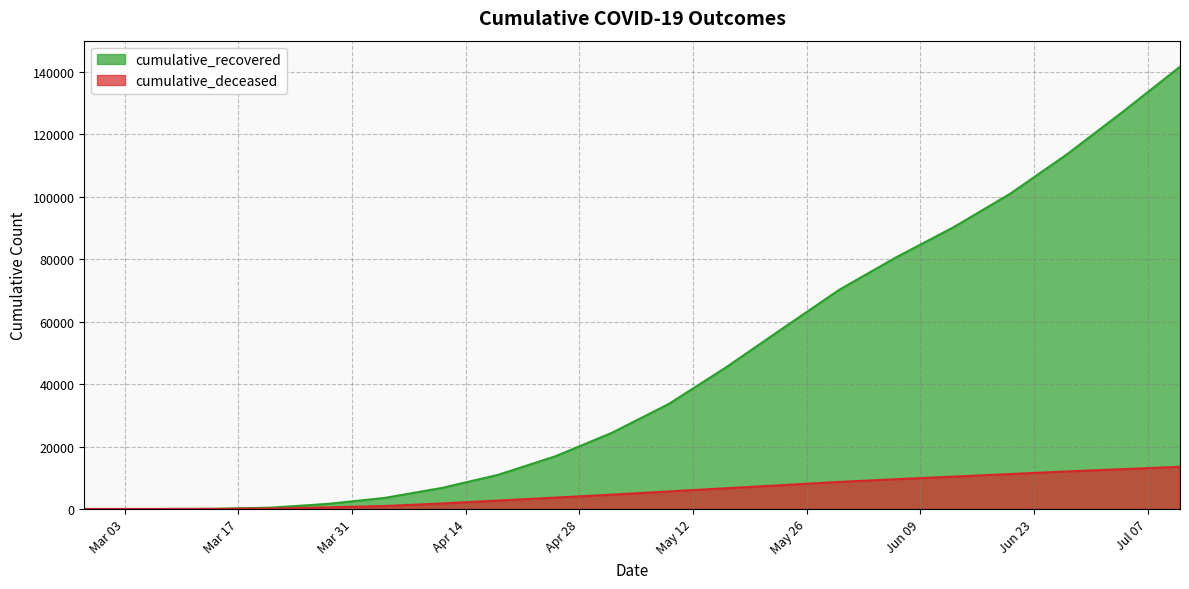

What is the label of the 18th point from the right?

2020-03-14